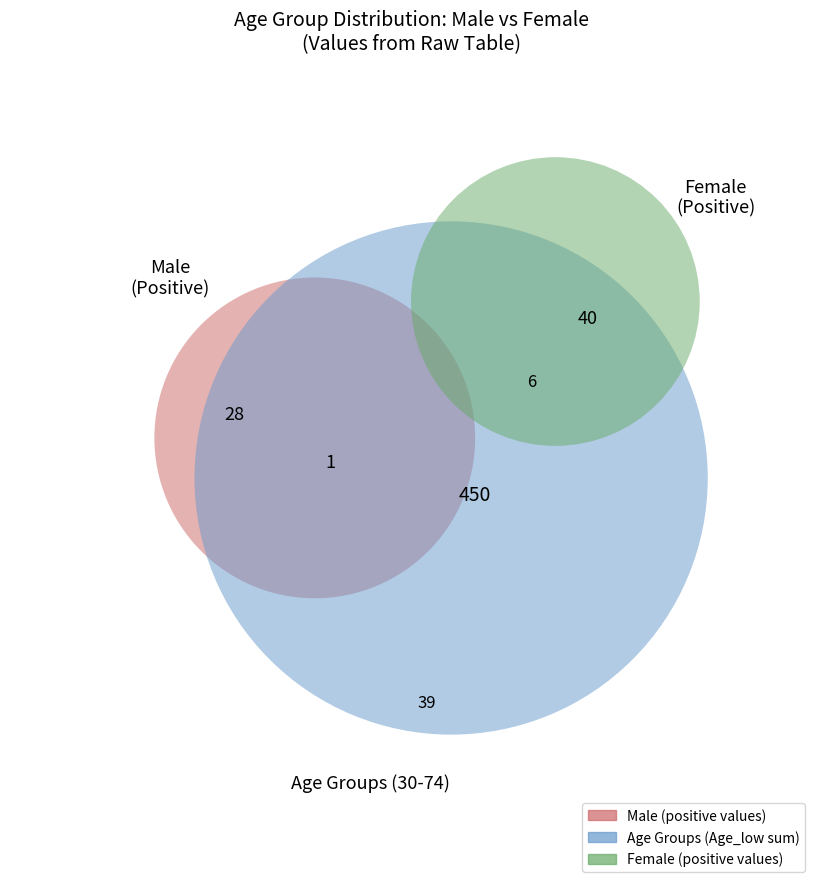

The 65 slice represents 16% of the pie. True or false?

False